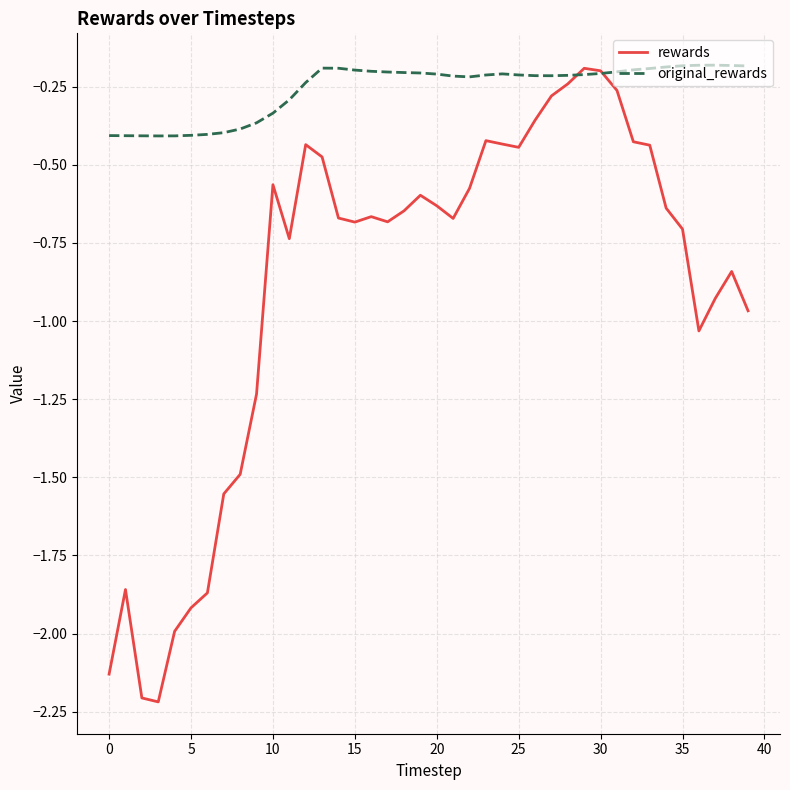

List the series in order of their overall mean, lowest first.

rewards, original_rewards